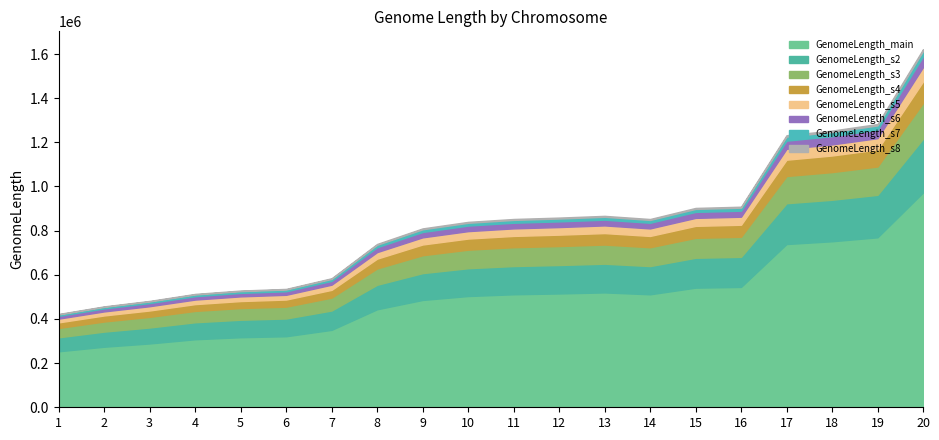

List the labels in order of value, smallest first.

1, 2, 3, 4, 5, 6, 7, 8, 9, 10, 14, 11, 12, 13, 15, 16, 17, 18, 19, 20